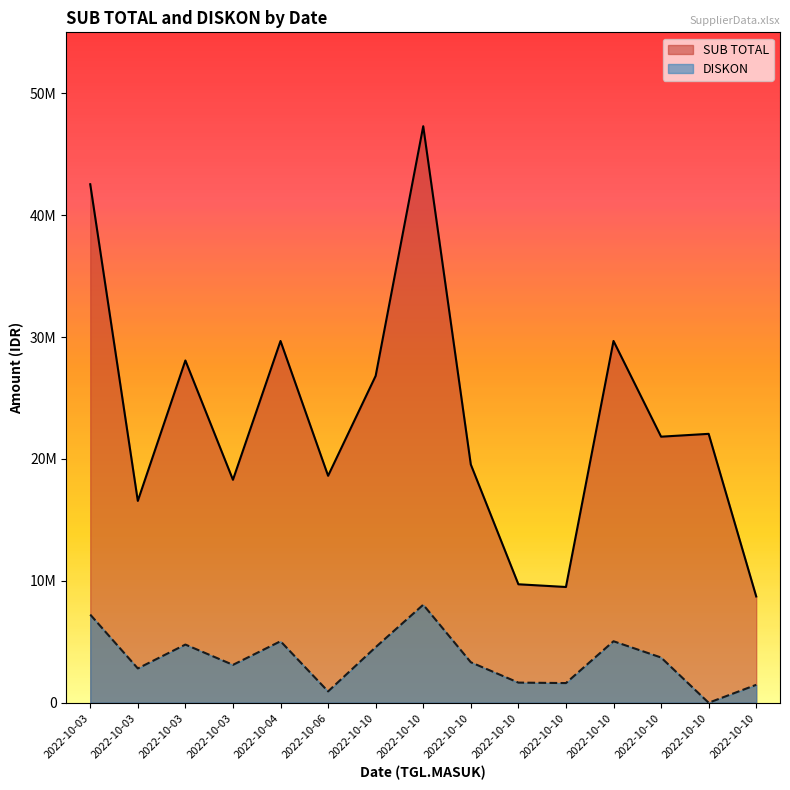

What is the average value of the SUB TOTAL series?

23262280